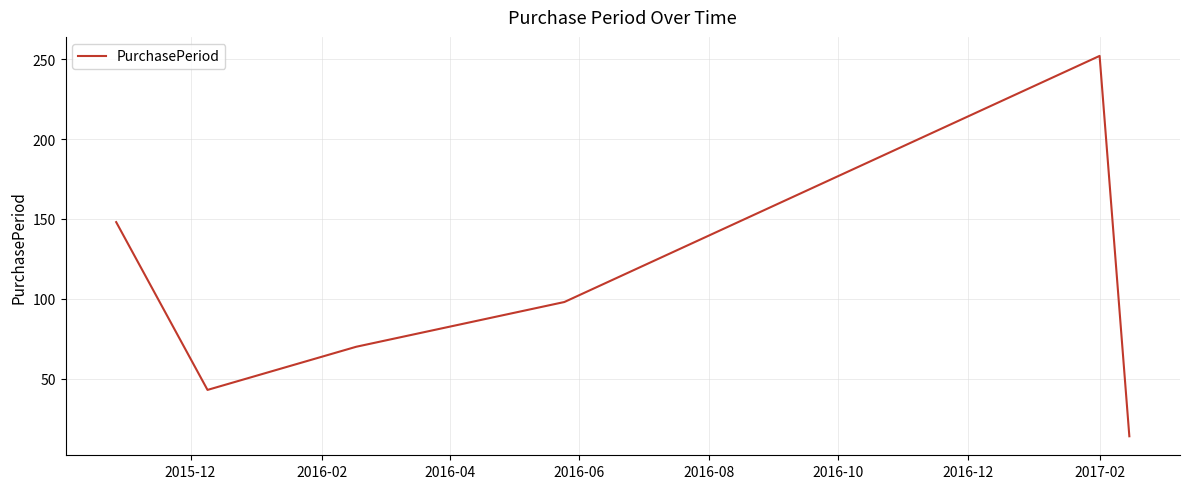

What is the sum of all values?

625